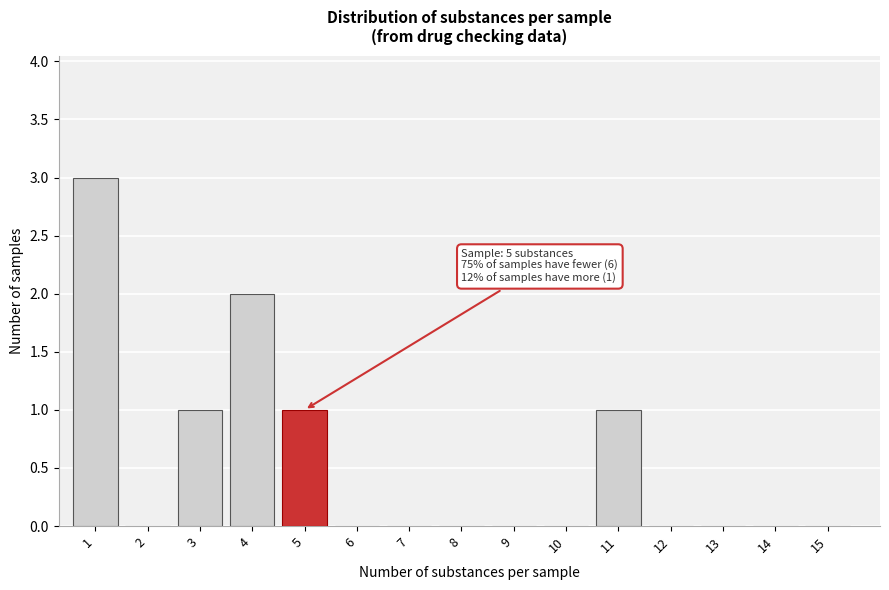

Reading right to left, transcribe all the data shown in this chart.

15=0	14=0	13=0	12=0	11=1	10=0	9=0	8=0	7=0	6=0	5=1	4=2	3=1	2=0	1=3